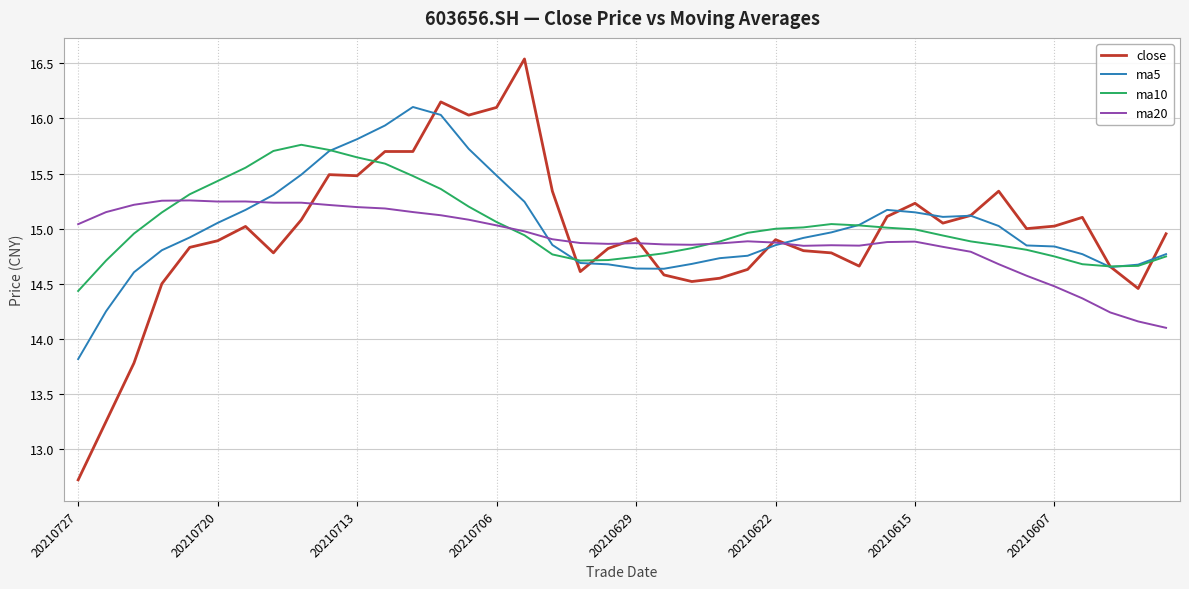

What is the lowest value of the close series?

12.7